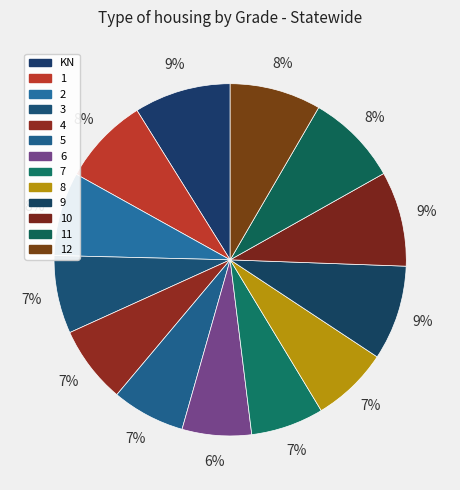

Approximately how many times larger is the value at 2 compared to 1?

1.0